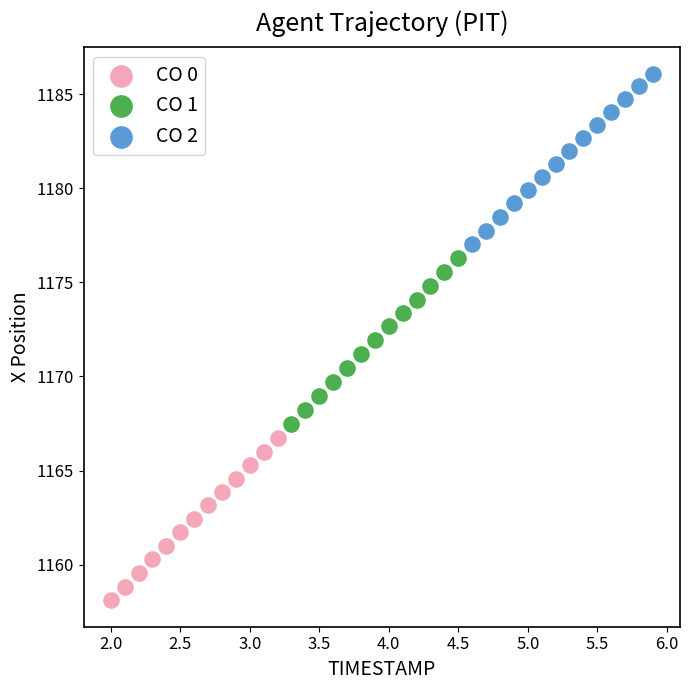

Which series contains the lowest Y value?

CO 0